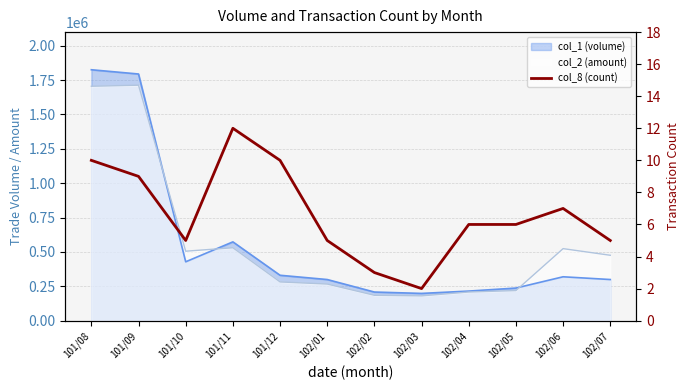

What is the change in value from 101/08 to 102/06?

-3